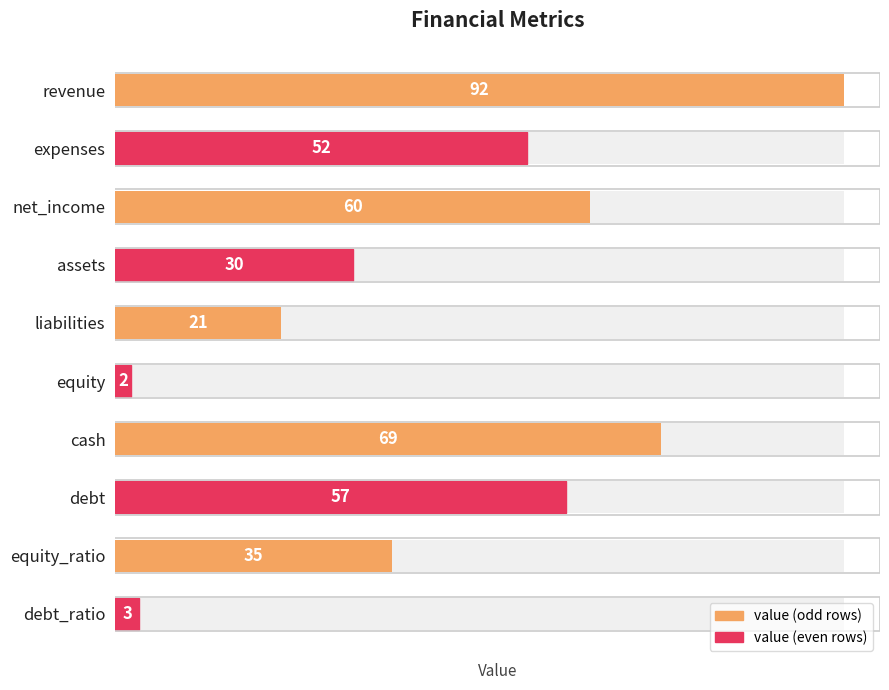

The chart shows a value of 69 at cash. True or false?

True